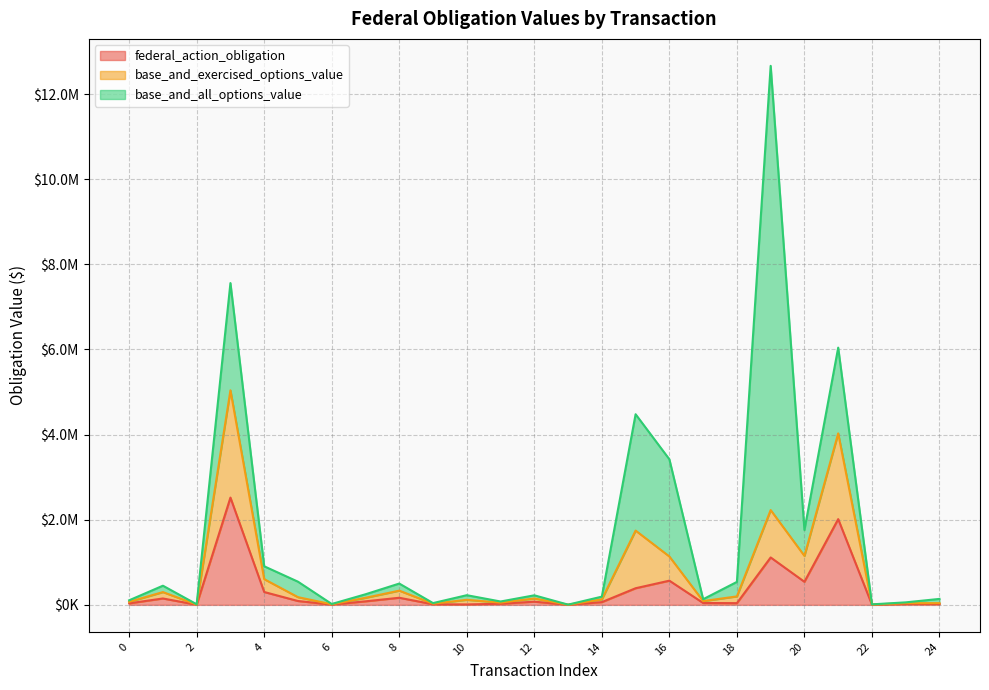

What are all the series names shown in the legend?

federal_action_obligation, base_and_exercised_options_value, base_and_all_options_value